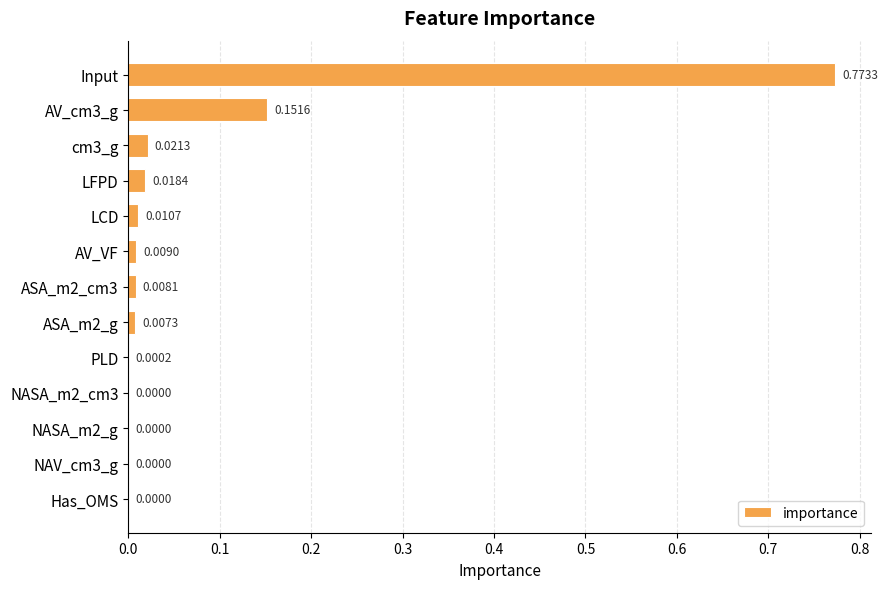

What is the sum of all values?

1.0